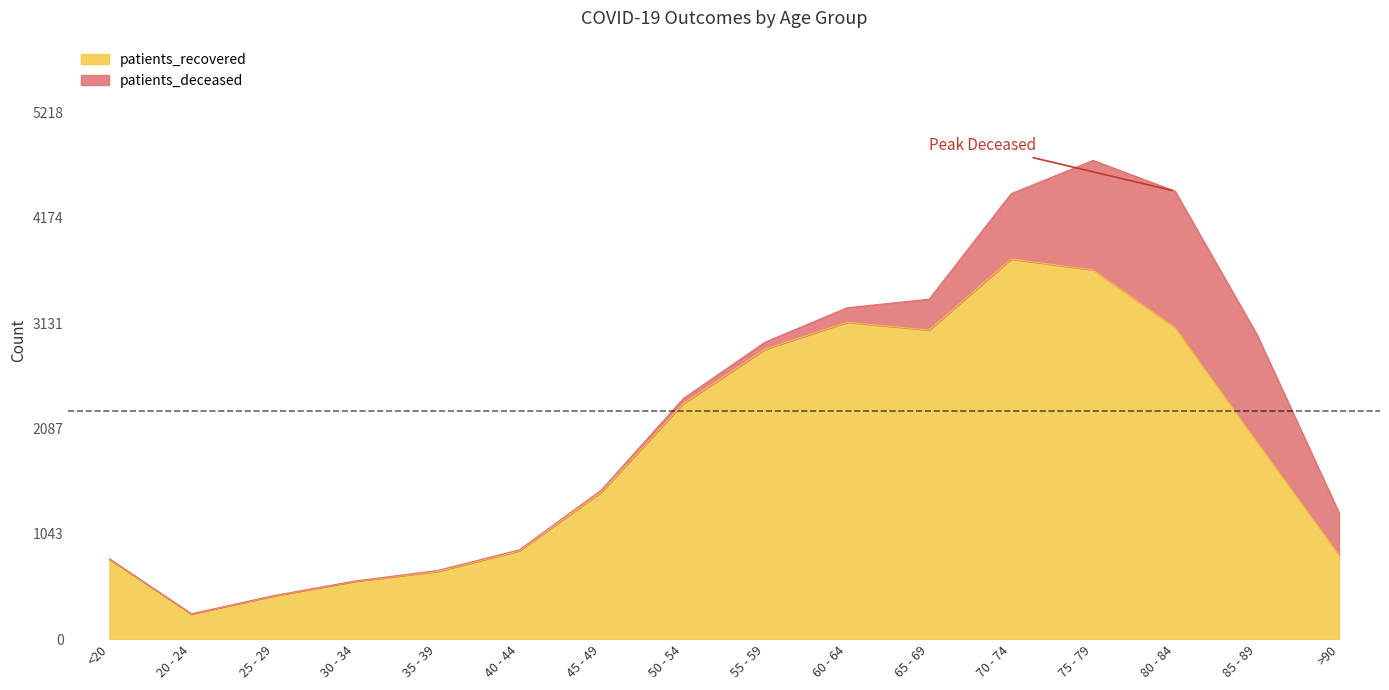

What is the greatest value displayed?

3766